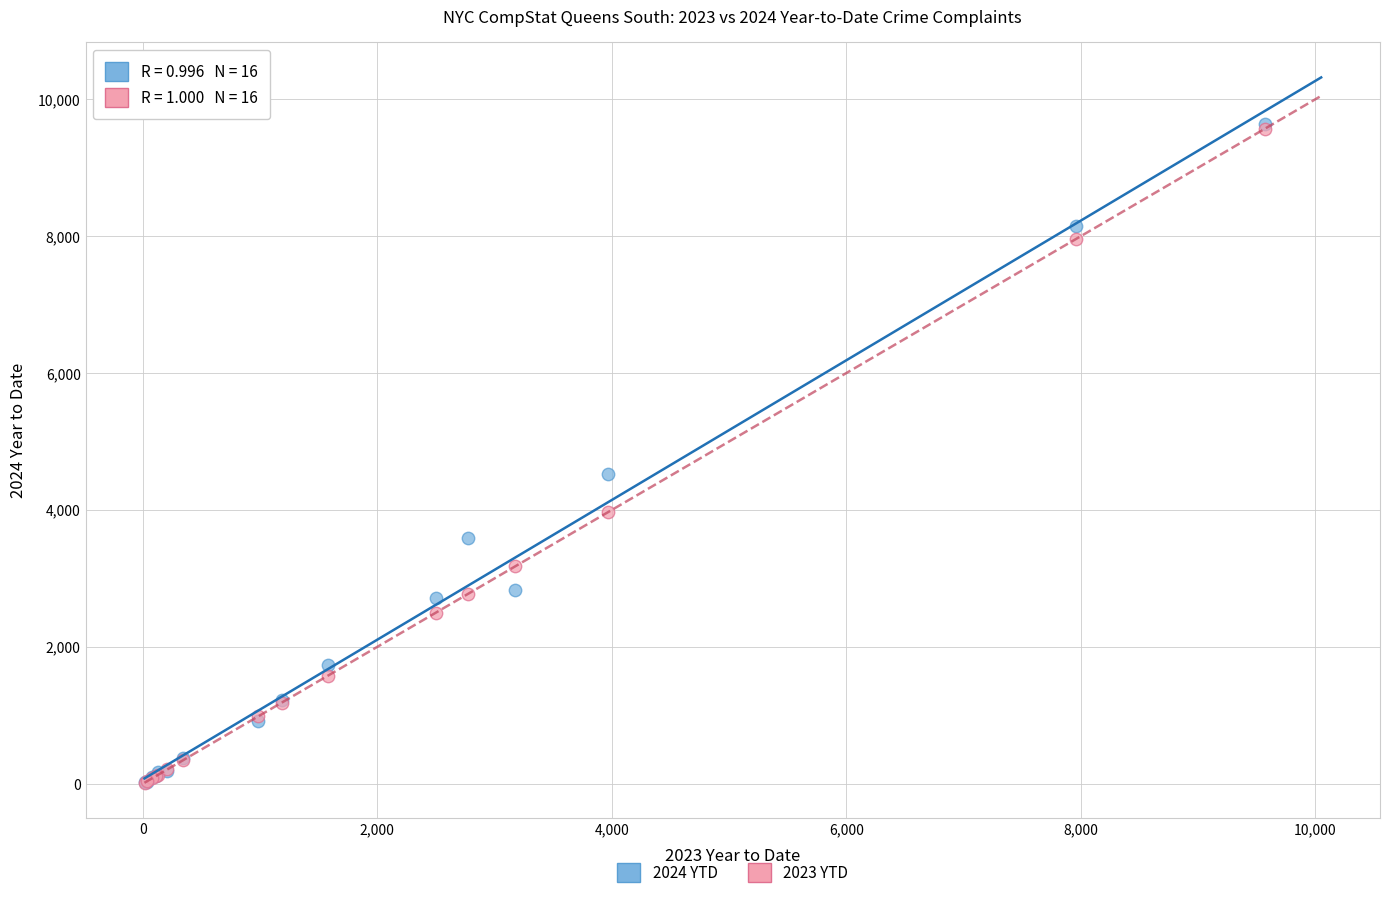

Across all series, what Y value is closest to 4824?

4528